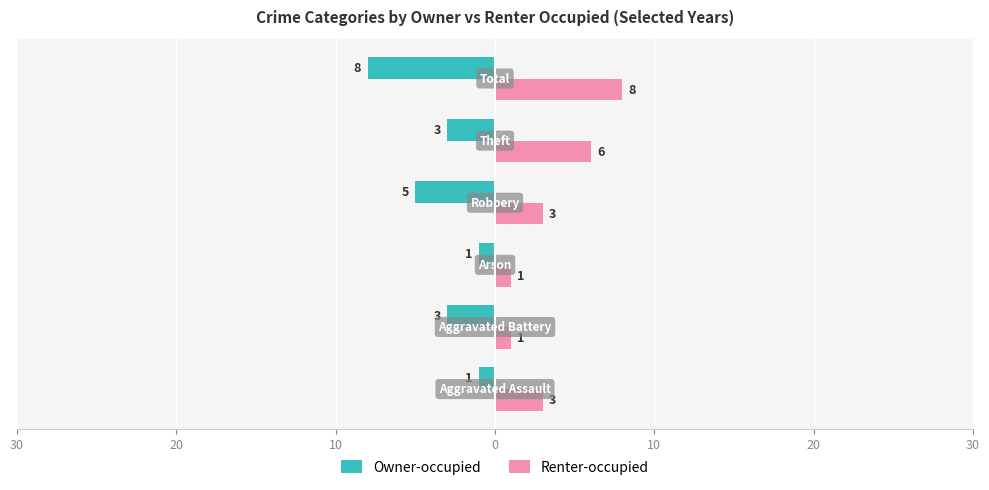

Count the Renter-occupied values in the range 1 to 6.

5